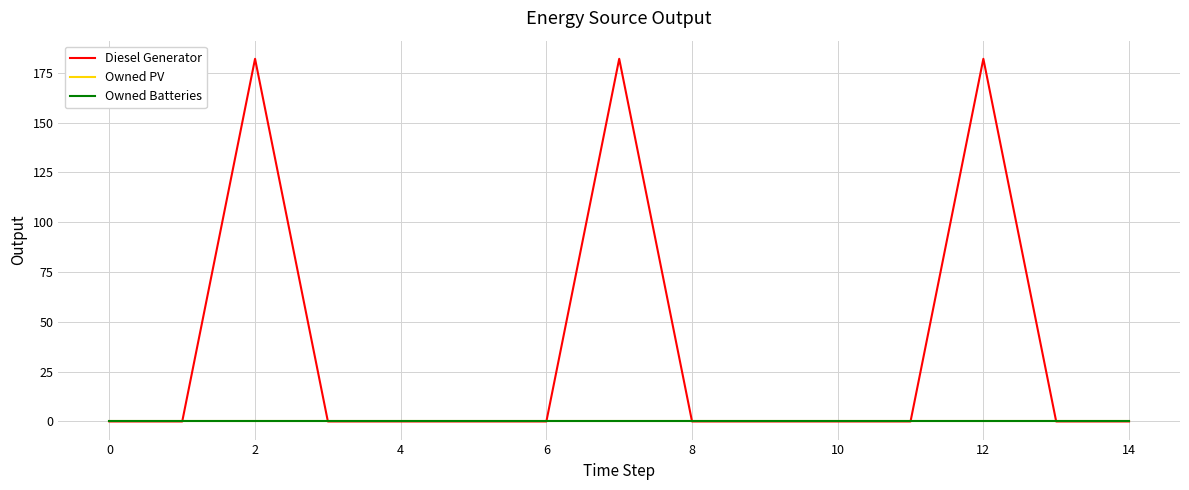

Which series has the largest range (max minus min)?

Diesel Generator